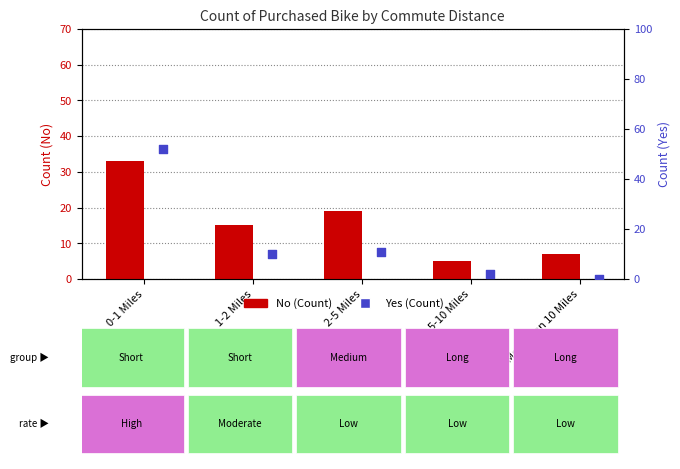

At which category is the sum across all series the highest?

0-1 Miles